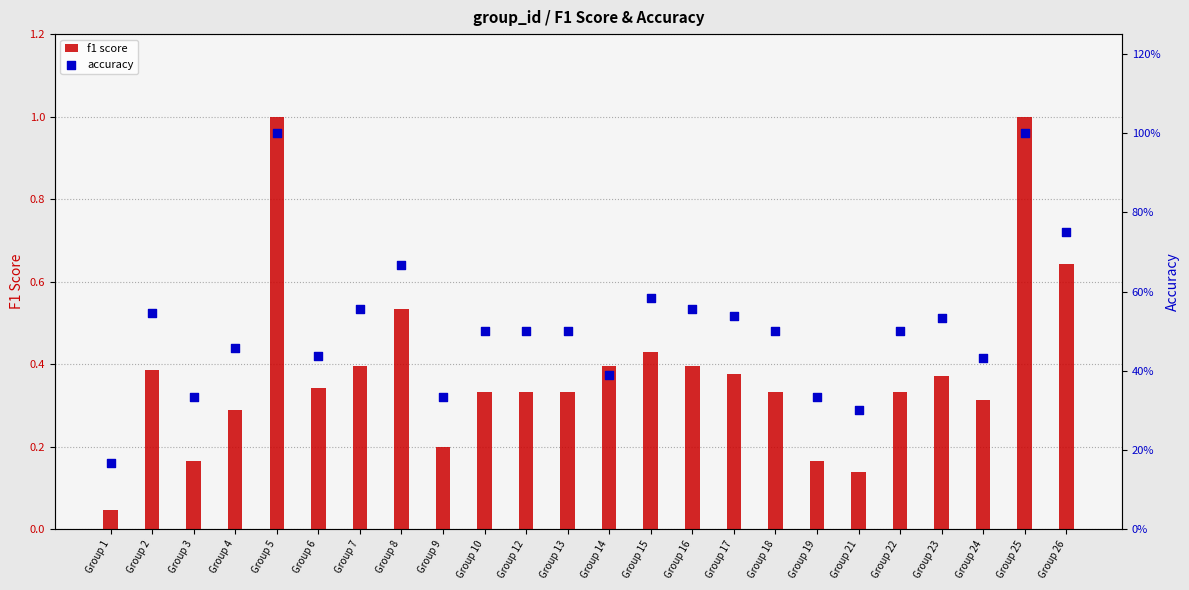

Which series contains the highest Y value?

f1 score